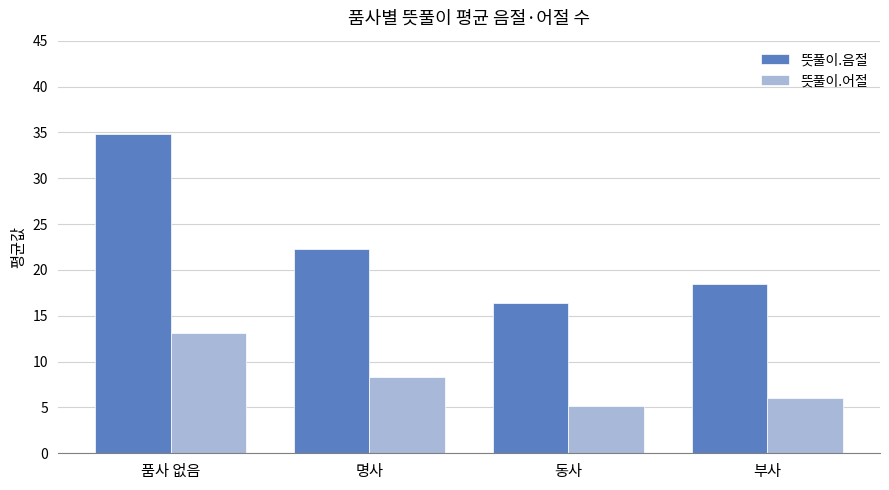

At how many categories does at least one series exceed 33?

1